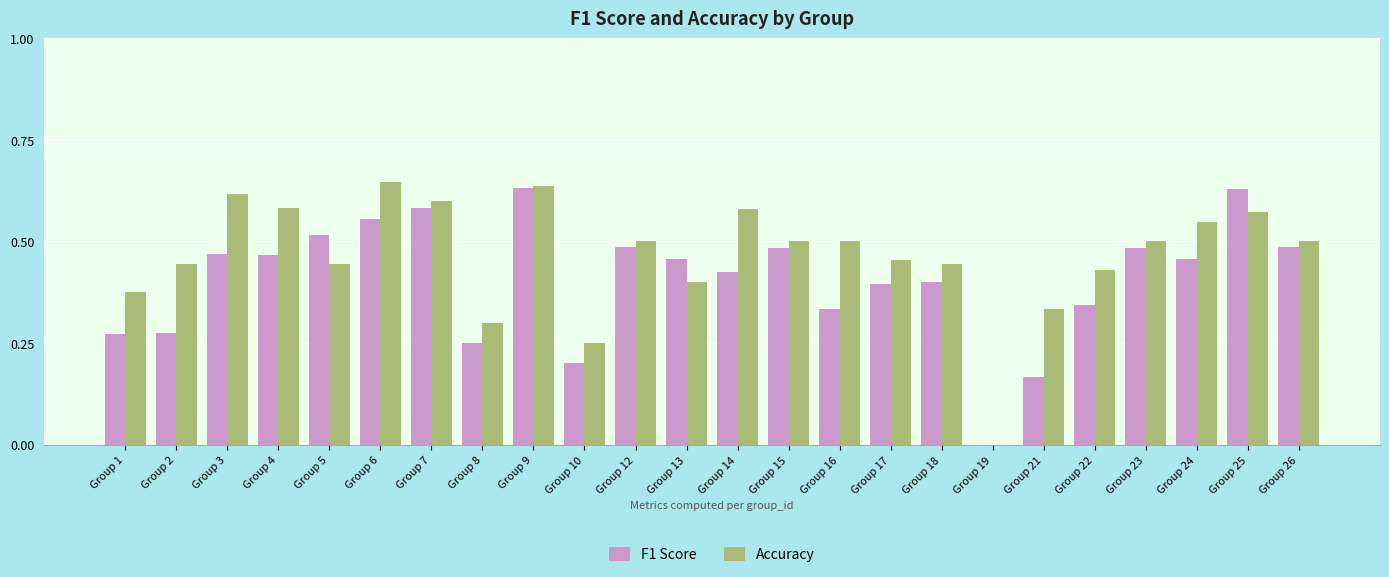

Which series changed the most between Group 5 and Group 10?

F1 Score